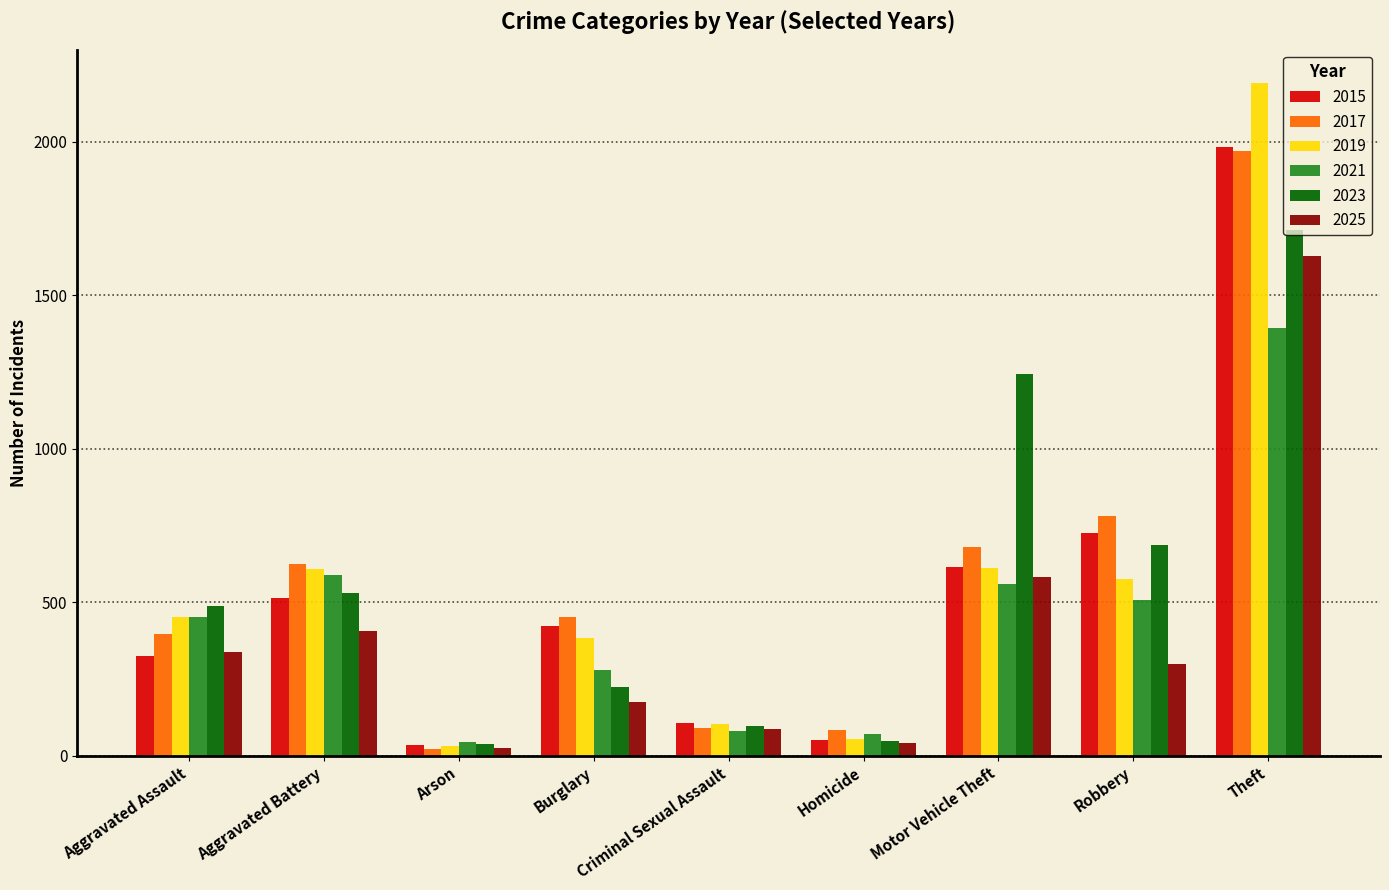

What is the sum of the 2019 values at Aggravated Assault and Homicide?

505